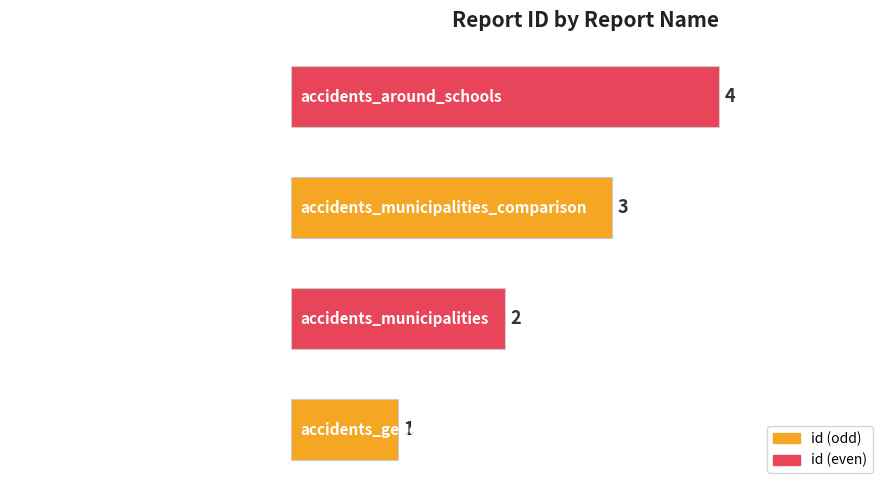

What is the sum of the values at accidents_general_israel and accidents_municipalities?

3